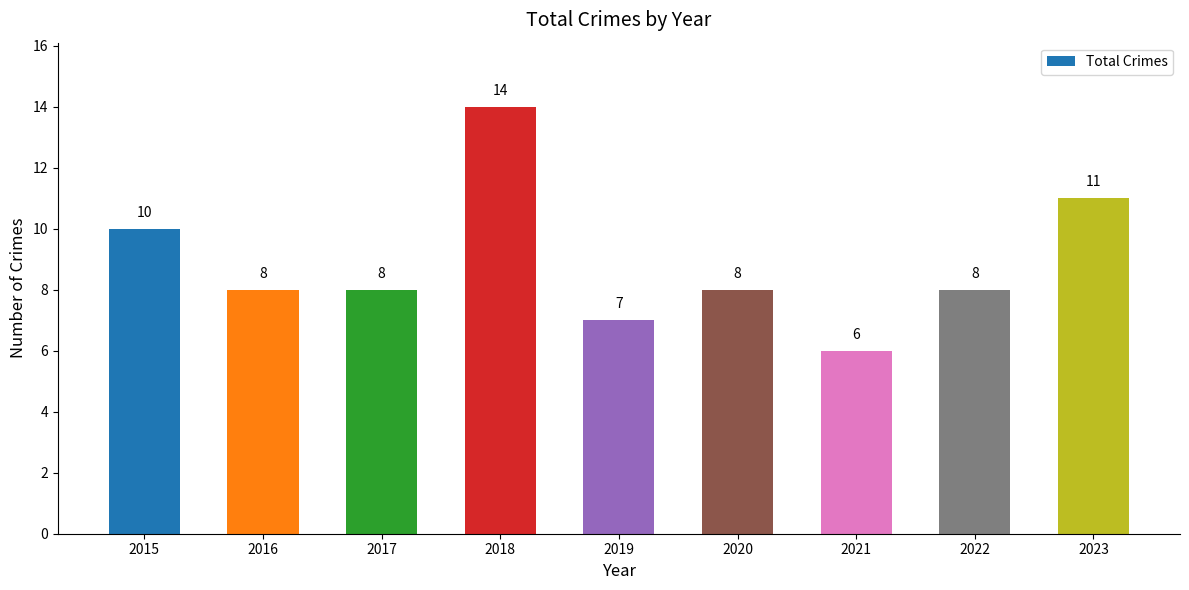

Where is the data nearest to the value 10?

2015